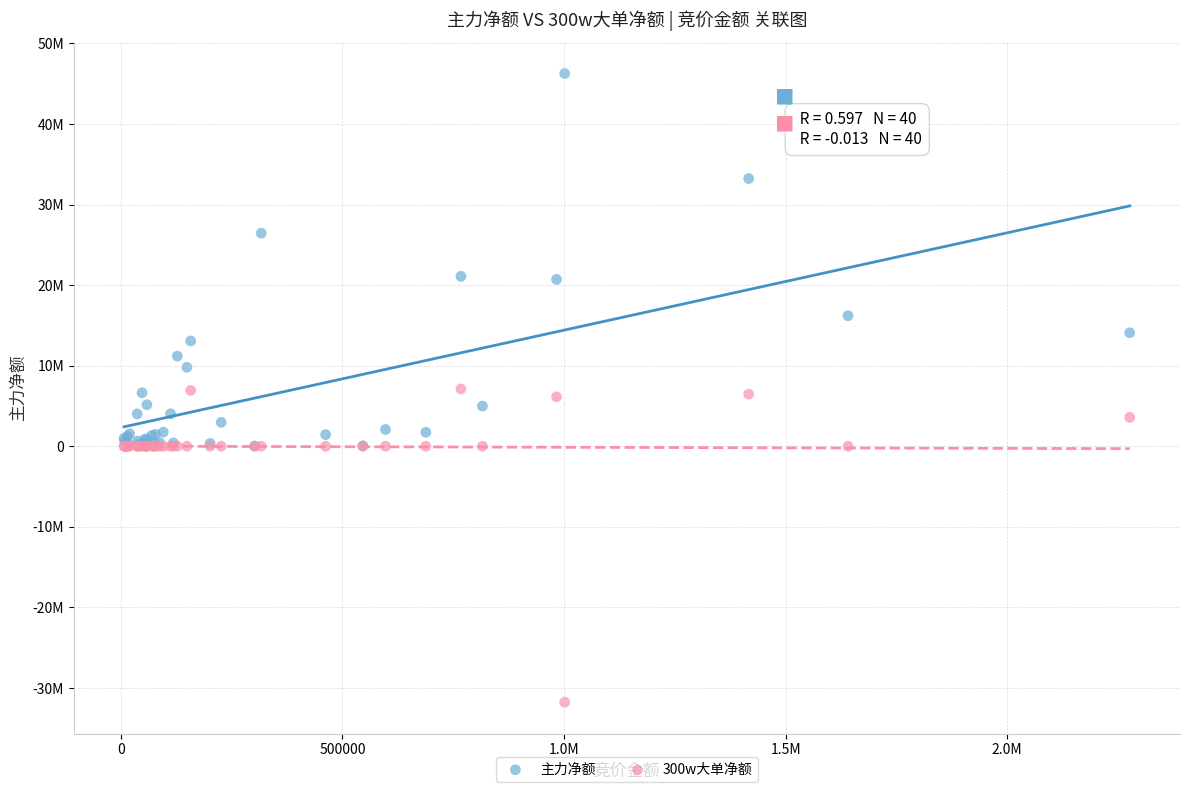

What are all the series names shown in the legend?

主力净额, 300w大单净额